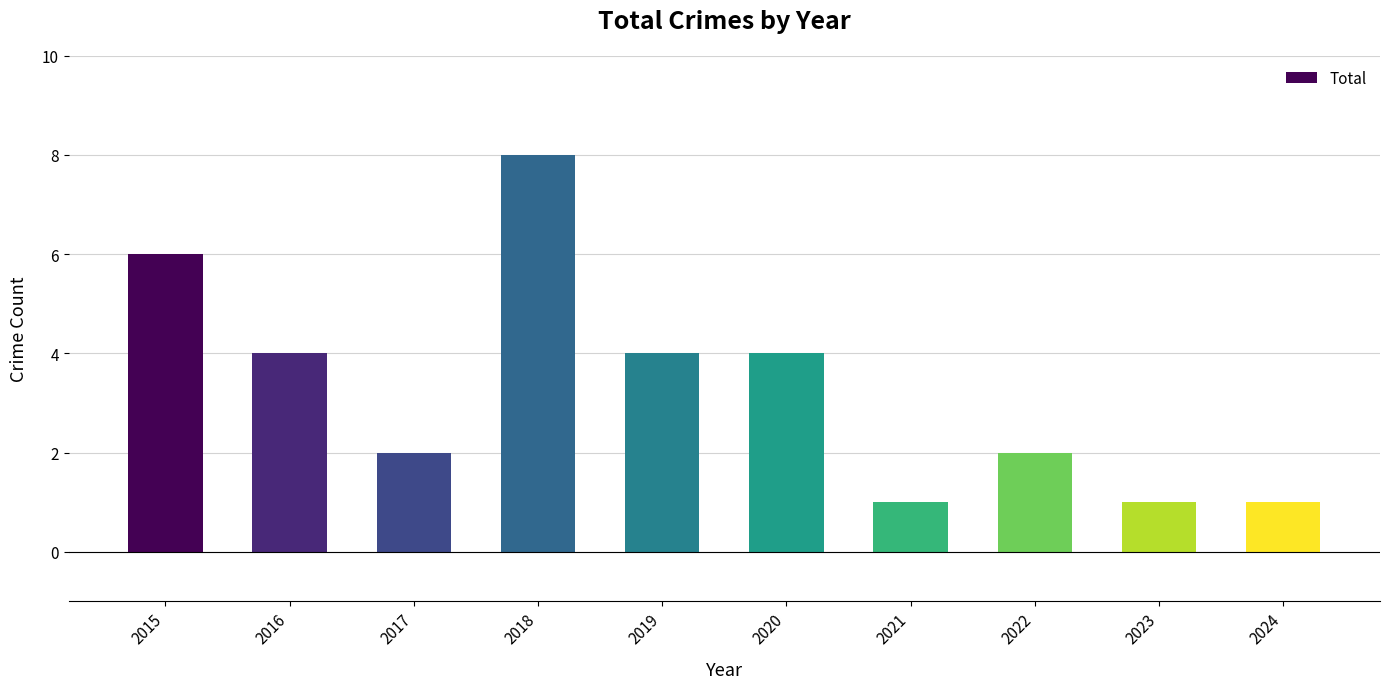

Reading left to right, list all the values displayed in this chart.

6	4	2	8	4	4	1	2	1	1